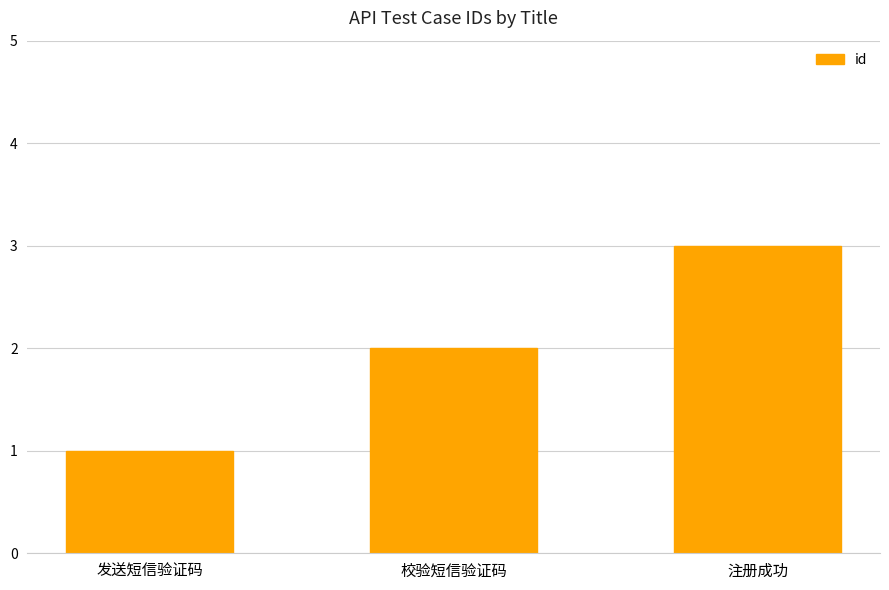

What is the approximate value at 发送短信验证码?

1